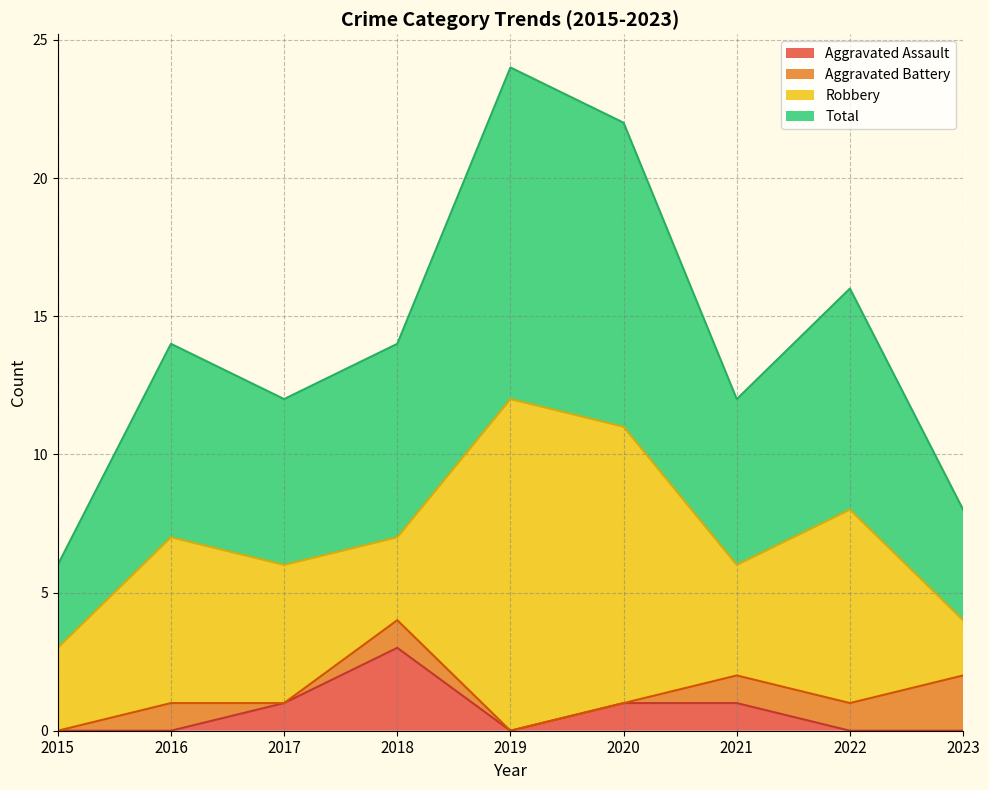

What are all the series names shown in the legend?

Aggravated Assault, Aggravated Battery, Robbery, Total